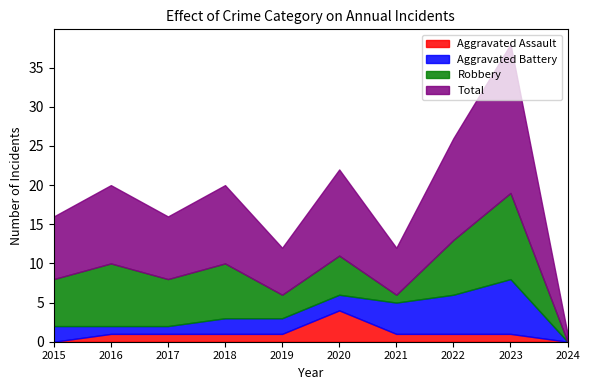

How many values in Robbery are above zero?

9